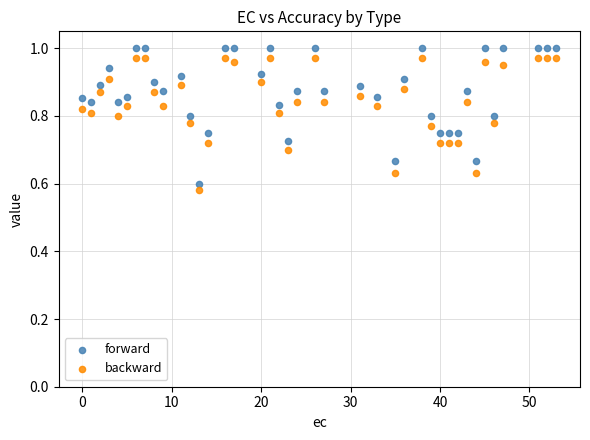

Which series has the widest spread of Y values?

forward